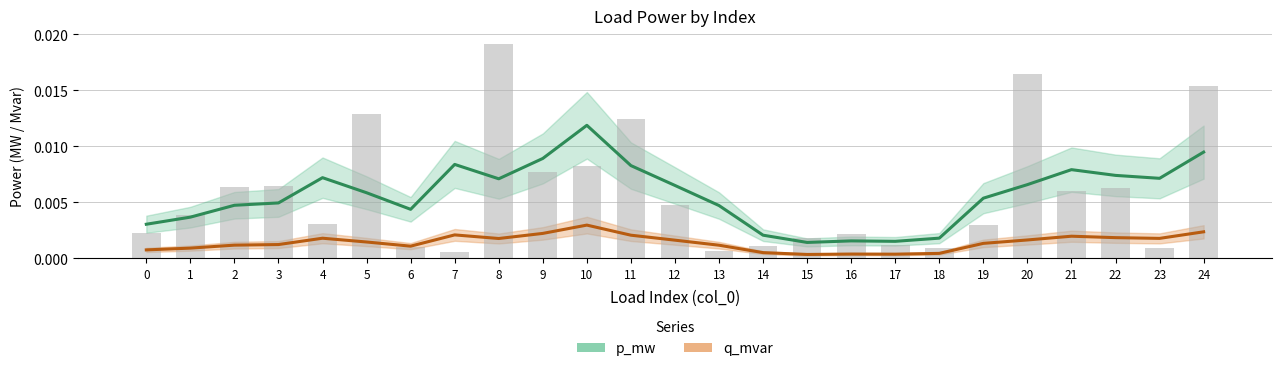

How many bars are there in total?

25